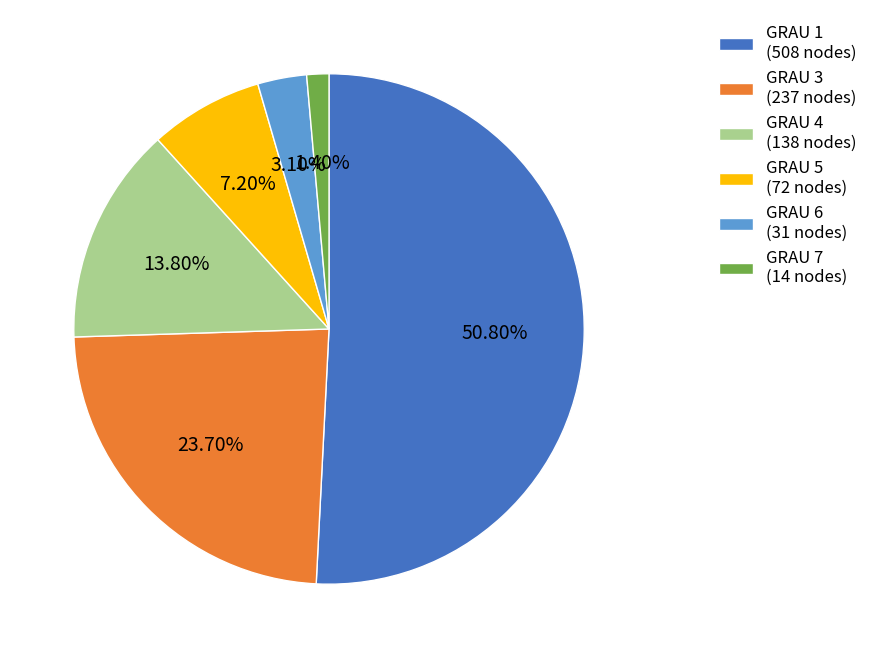

Do GRAU 1 (508 nodes) and GRAU 7 (14 nodes) together represent more than half of the pie?

Yes